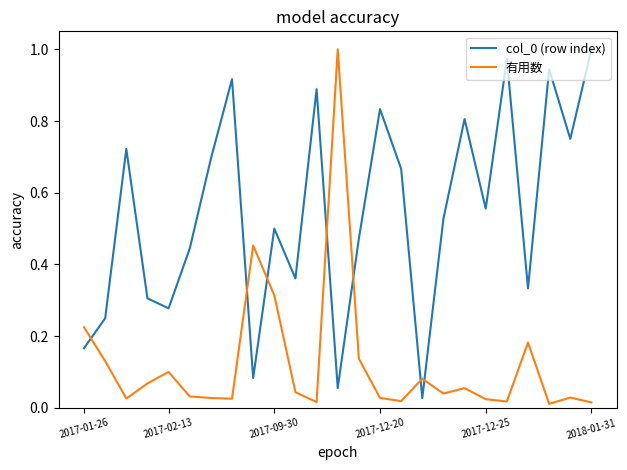

True or false: col_0 (row index) and 有用数 intersect in this chart.

True